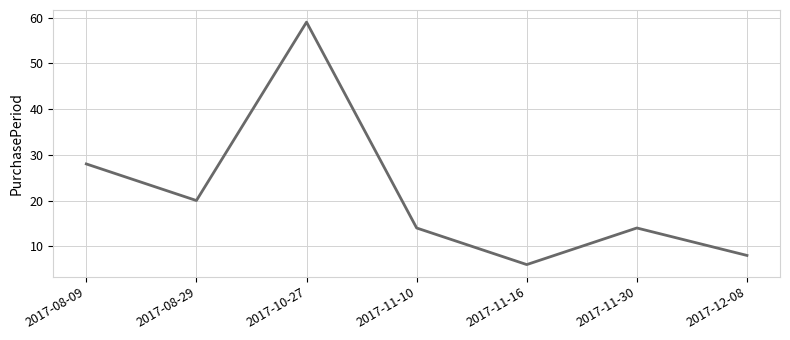

What position from the left is 2017-08-09?

1